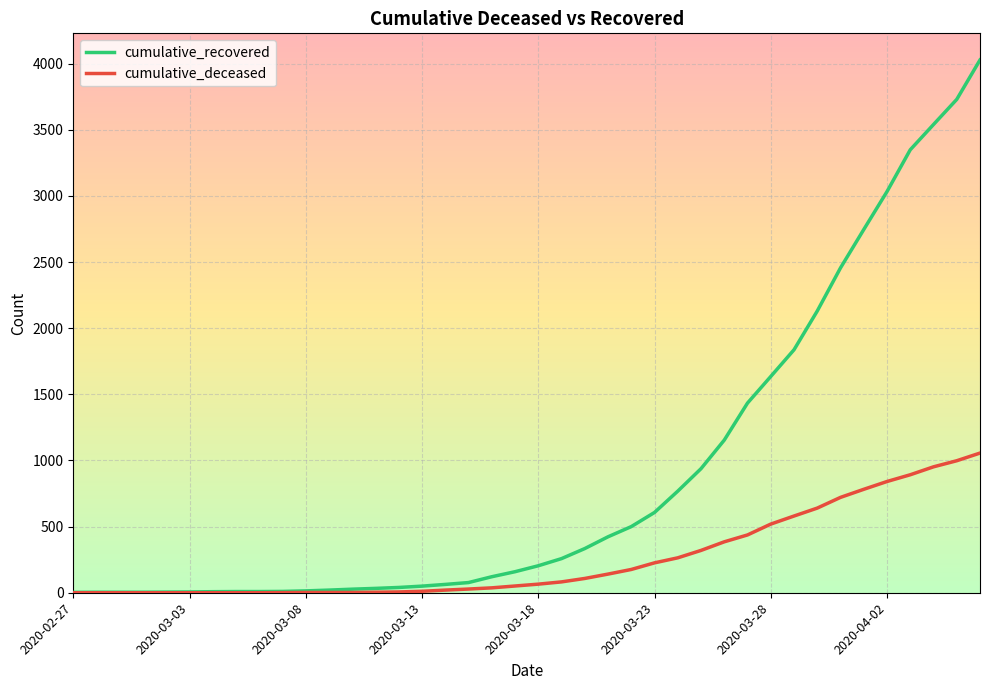

Which series has the largest total across all categories?

cumulative_recovered